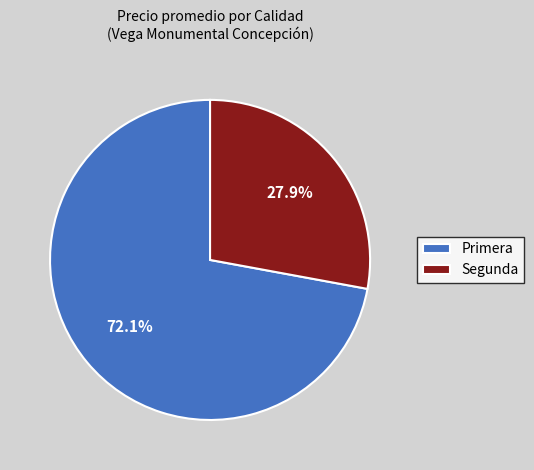

Count the number of slices in the pie.

2